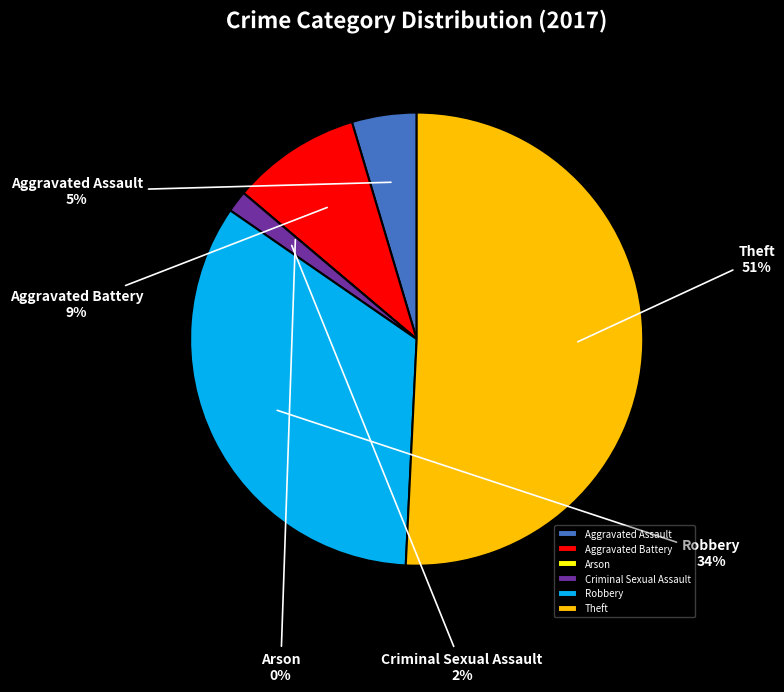

Do Aggravated Assault and Robbery together represent more than half of the pie?

No